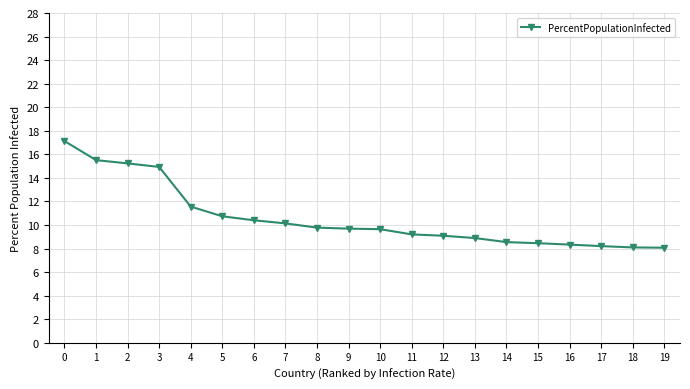

What is the value of the 3rd point from the left?

15.2